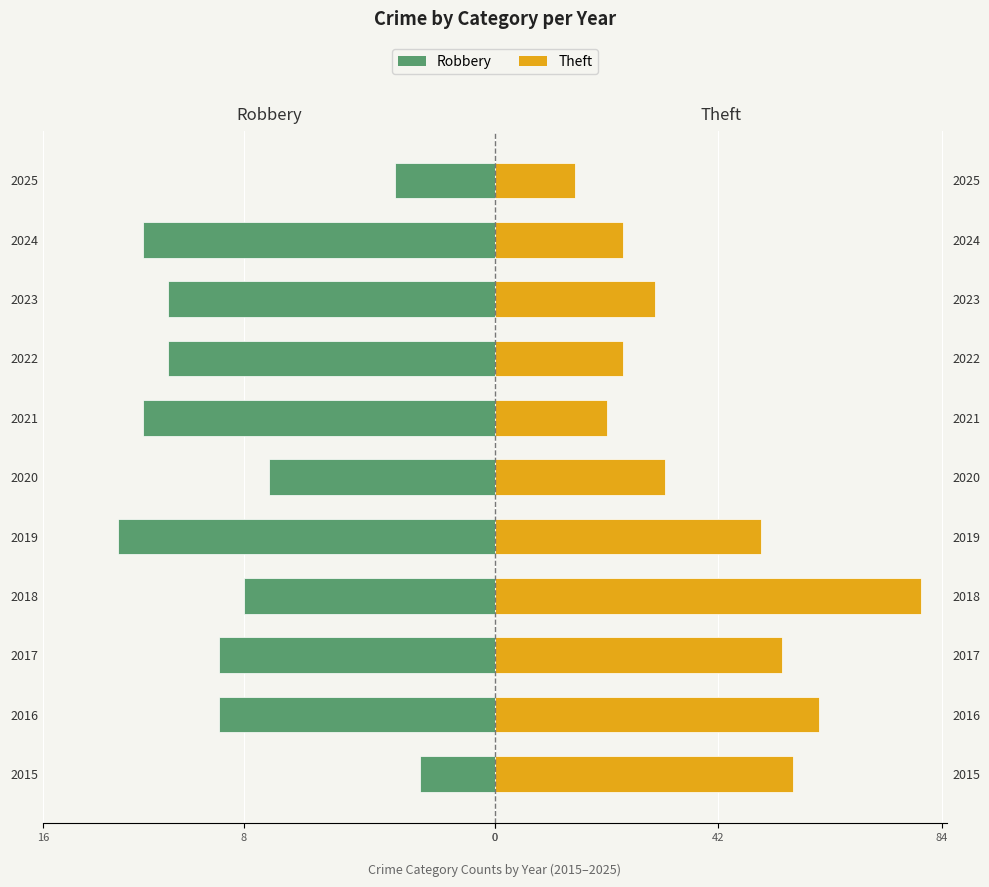

Is the value of Theft at 2020 greater than the value of Robbery at 2025?

Yes